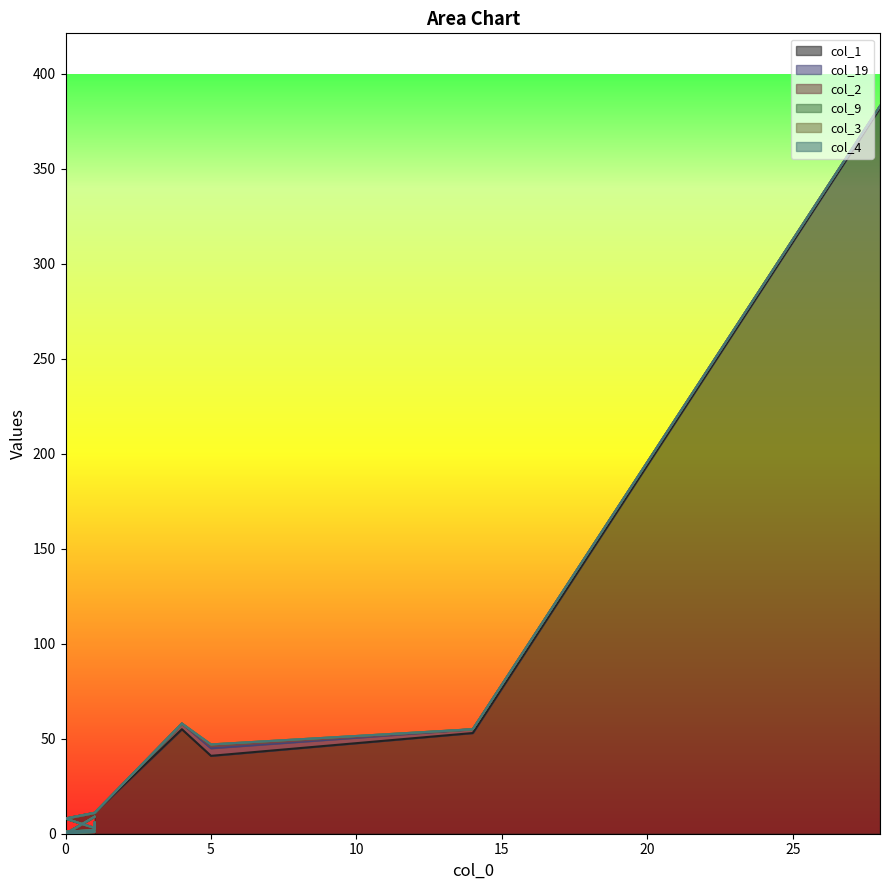

The col_1 series shows 2 at 0. True or false?

False